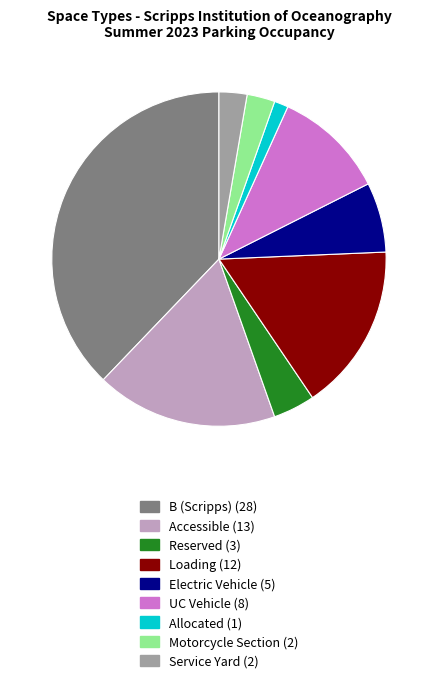

What is the largest slice in the pie chart?

B (Scripps)